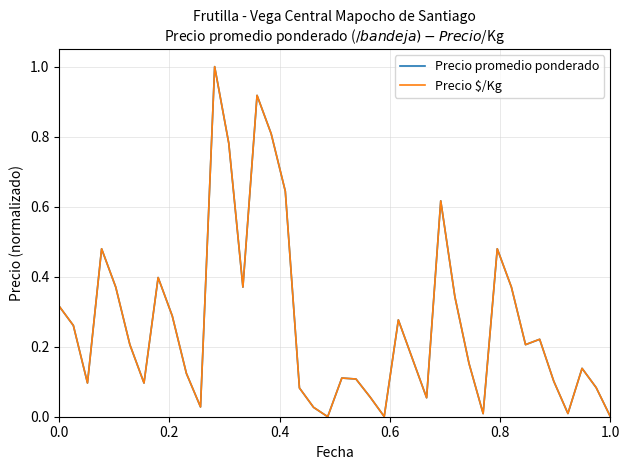

How many lines are shown in the chart?

2